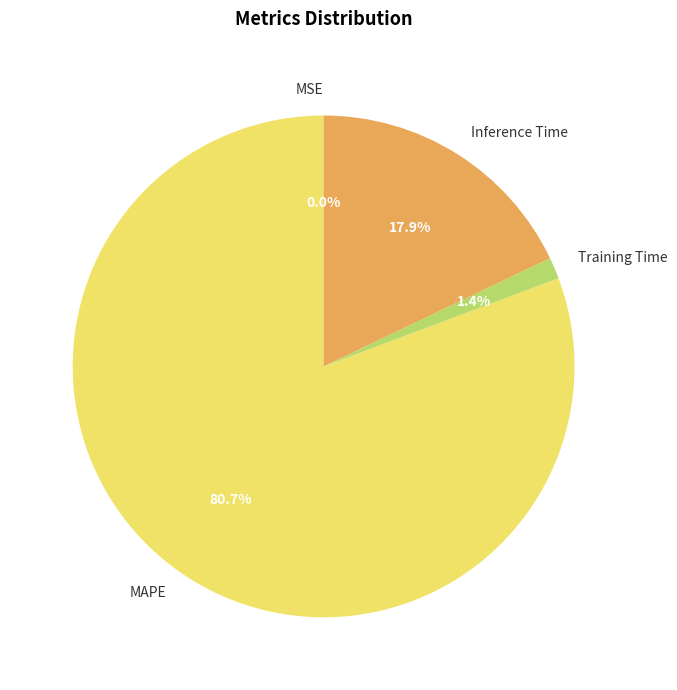

The Training Time slice represents 1% of the pie. True or false?

True